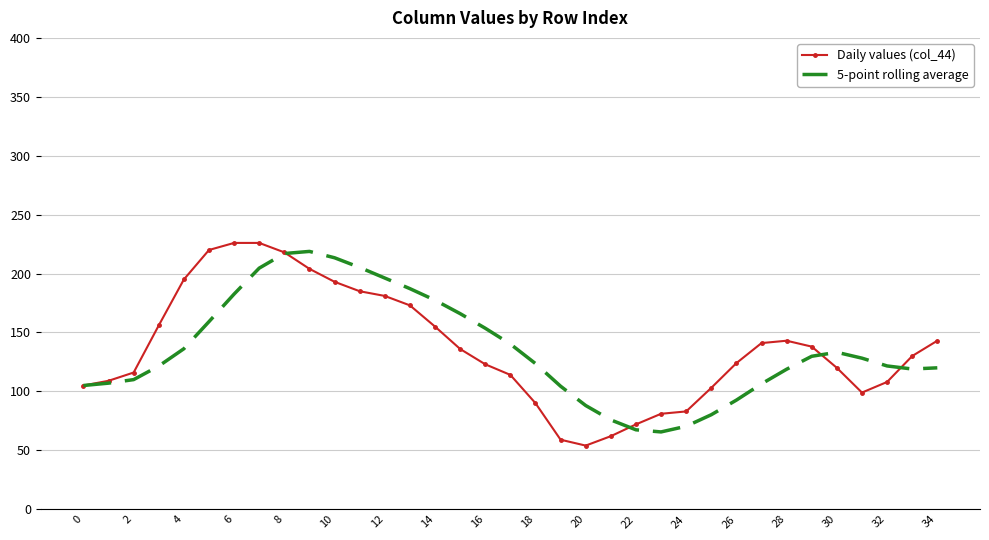

Count the number of data series in this chart.

2